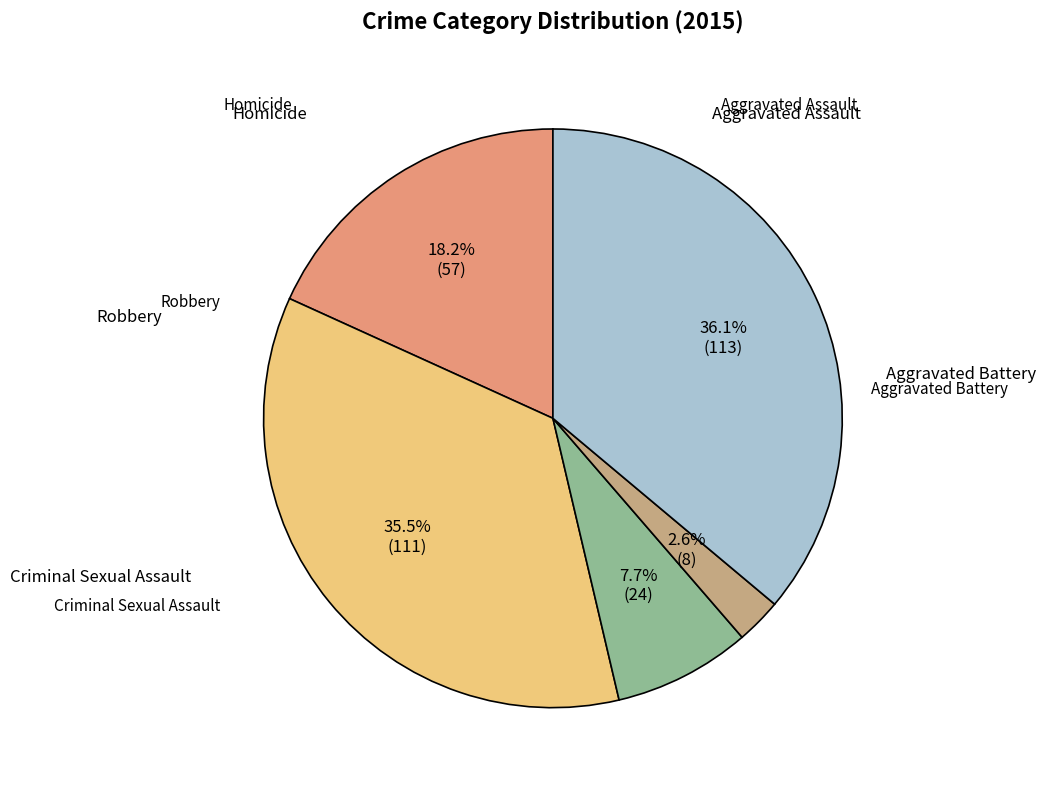

Is there a majority slice in this chart?

No